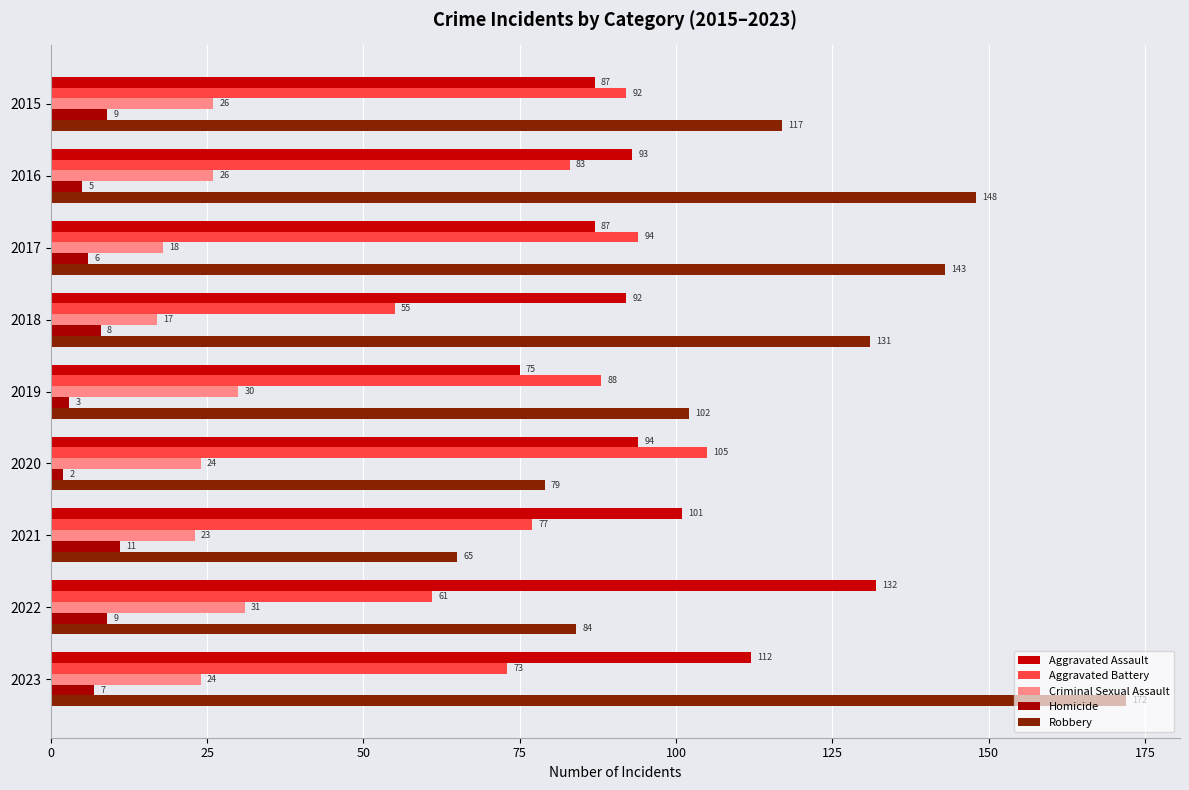

Reading left to right, extract all data points from this chart.

Aggravated Assault: 87	93	87	92	75	94	101	132	112
Aggravated Battery: 92	83	94	55	88	105	77	61	73
Criminal Sexual Assault: 26	26	18	17	30	24	23	31	24
Homicide: 9	5	6	8	3	2	11	9	7
Robbery: 117	148	143	131	102	79	65	84	172